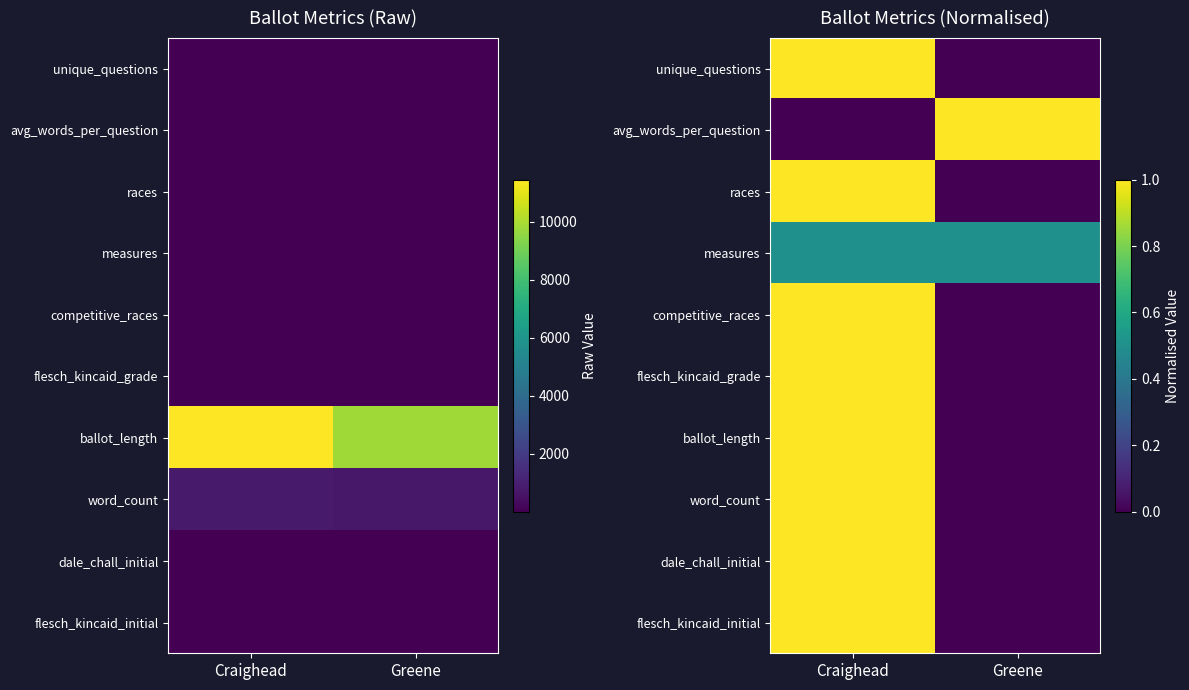

At which category does the chart reach its minimum across all series?

Greene